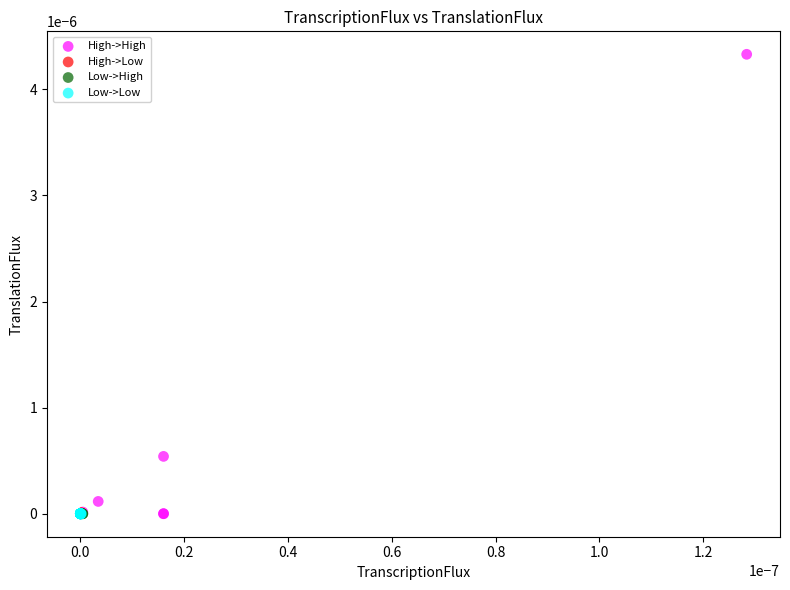

Which series has the widest spread of Y values?

High->High